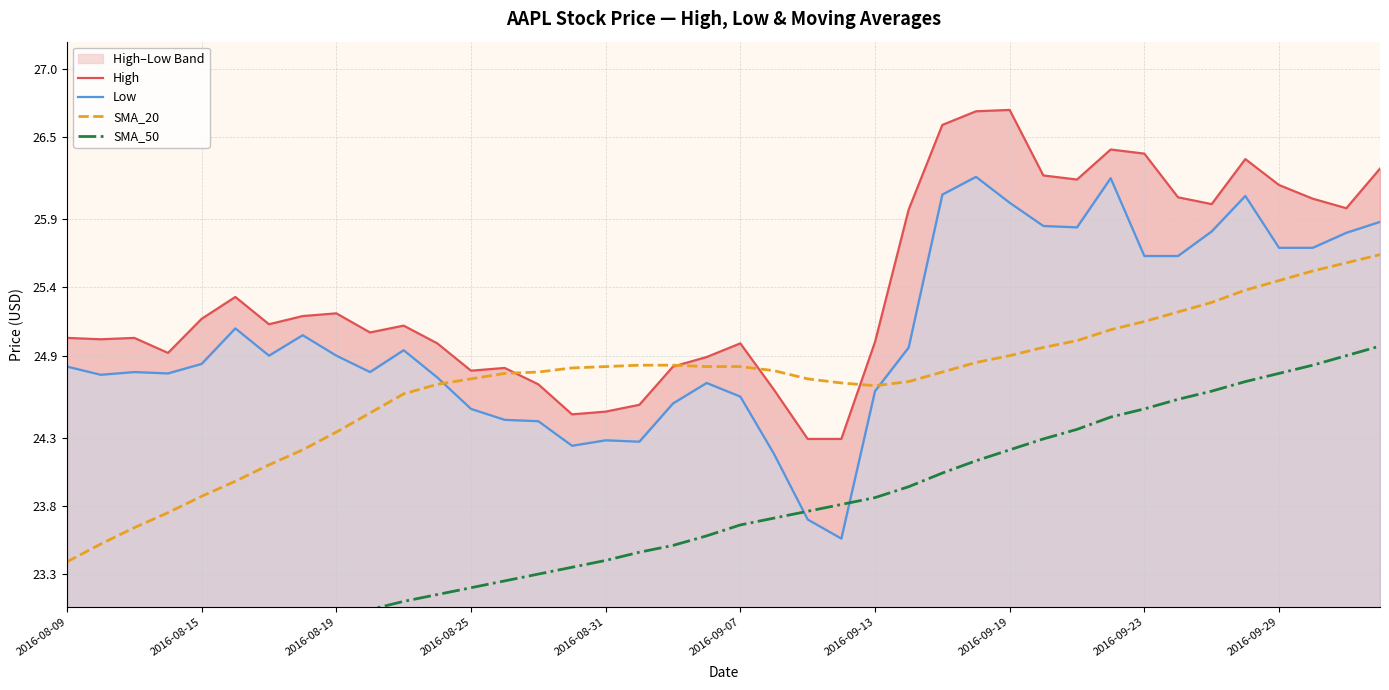

Is this an area chart (filled region under the line)?

No